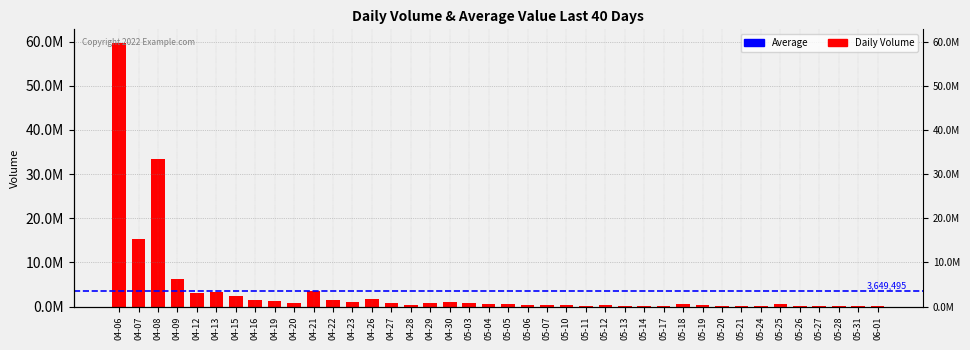

What is the label of the 14th bar from the left?

04-26